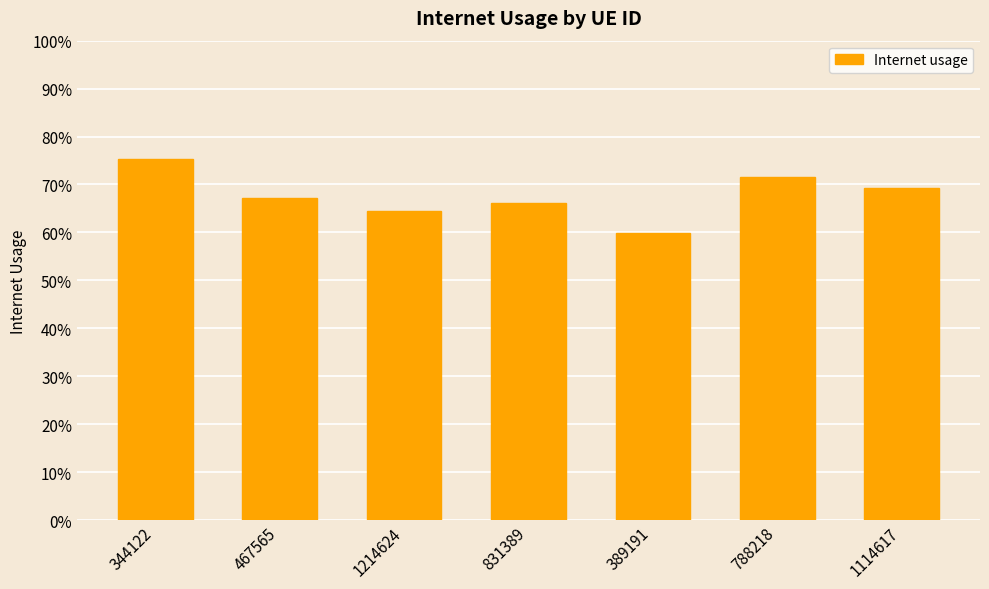

What is the label of the 4th bar from the right?

831389